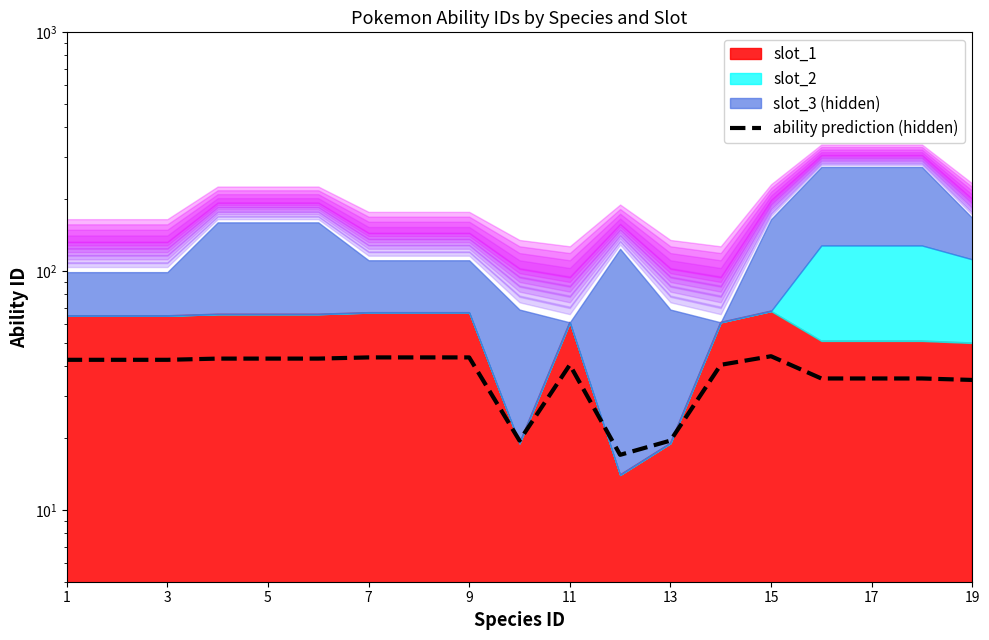

How many categories are shown in the chart?

19